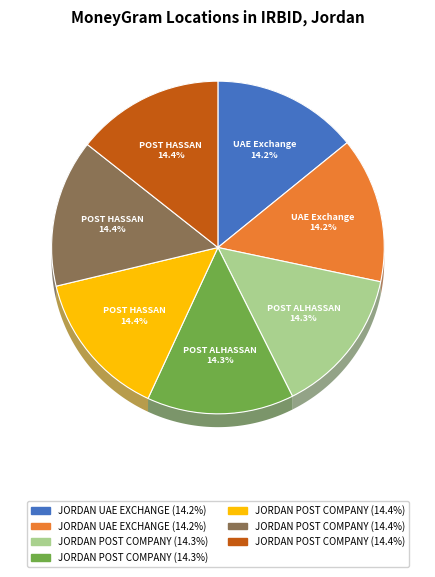

Does any single category account for the majority?

No